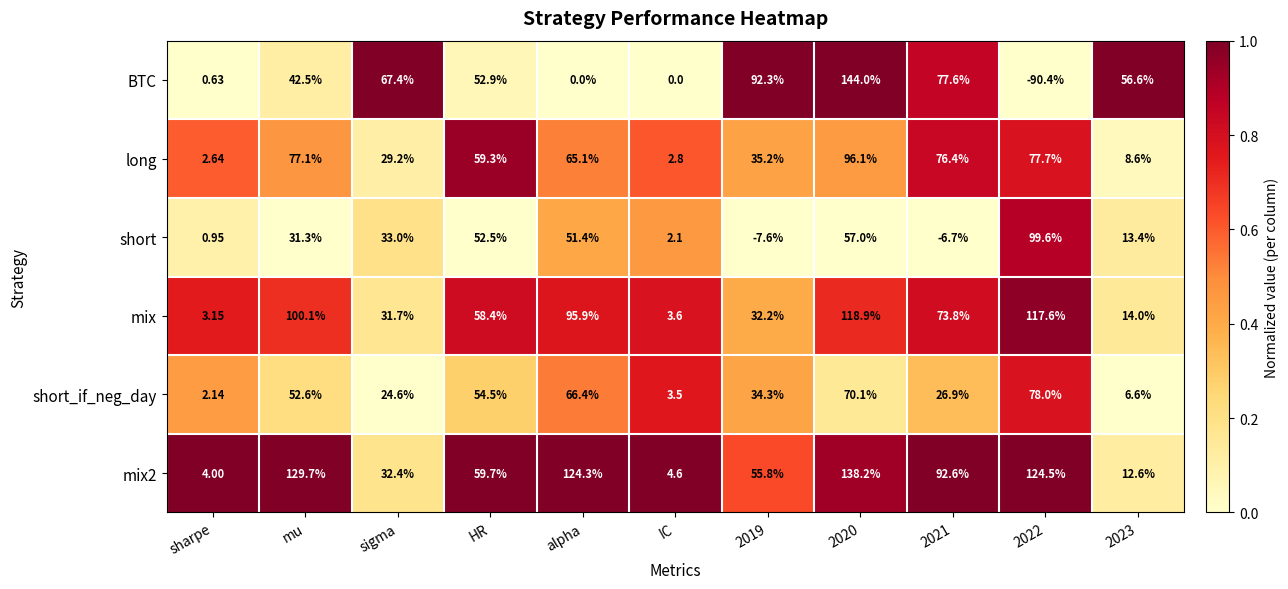

At which label does short first exceed 31?

mu